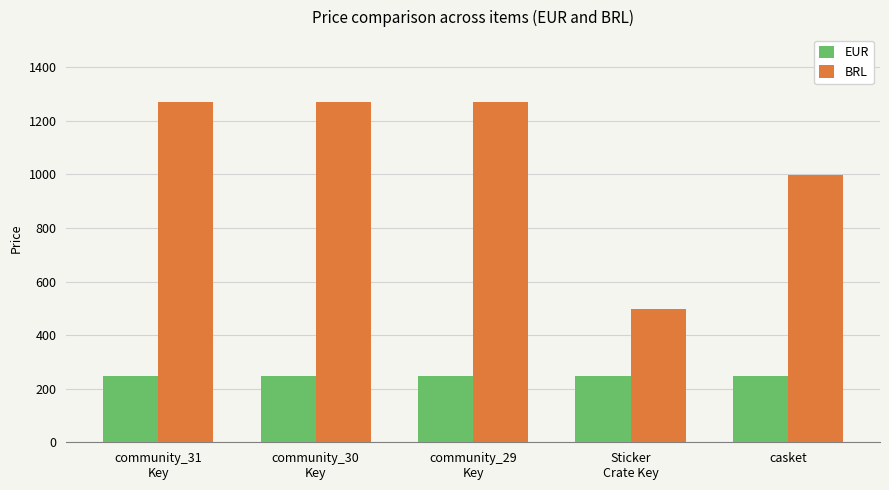

What is the value of the EUR bar at the 2nd from the left?

249